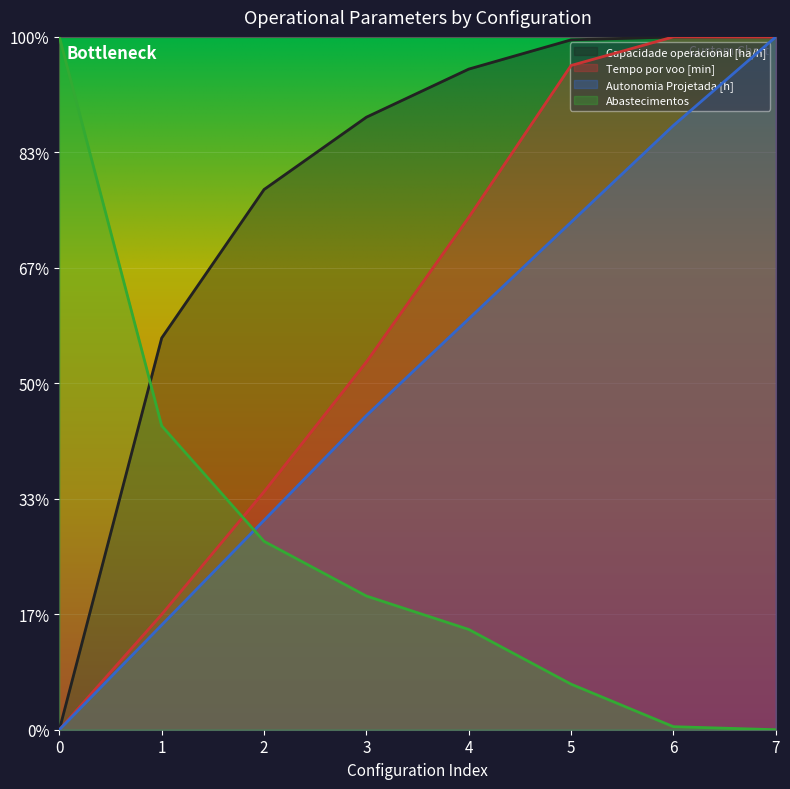

What is the difference between the Autonomia Projetada [h] values at 3 and 7?

32.8